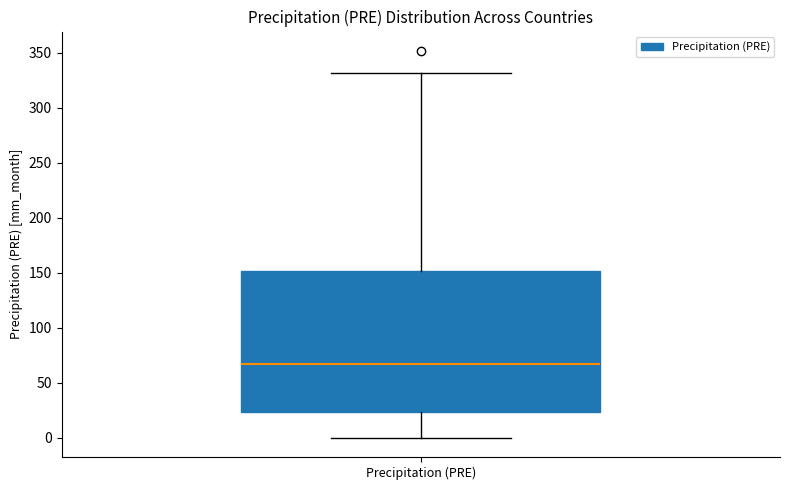

Read this box plot against the y-axis: the position of the median line, the range covered by the box, and the ends of both whiskers. The values are not printed on the chart, so give them approximately, as read against the axis.

median 65, box 25 to 150, whiskers 0 to 330